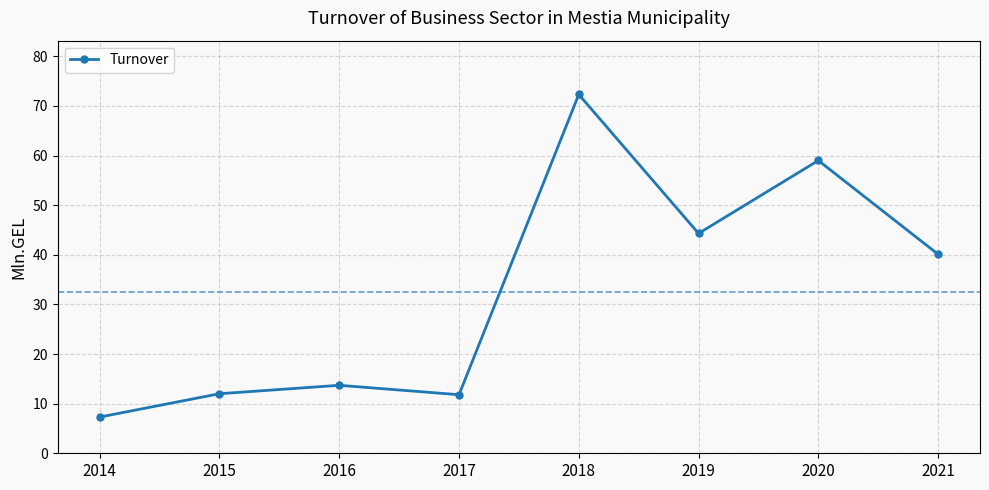

What is the smallest value displayed?

7.3